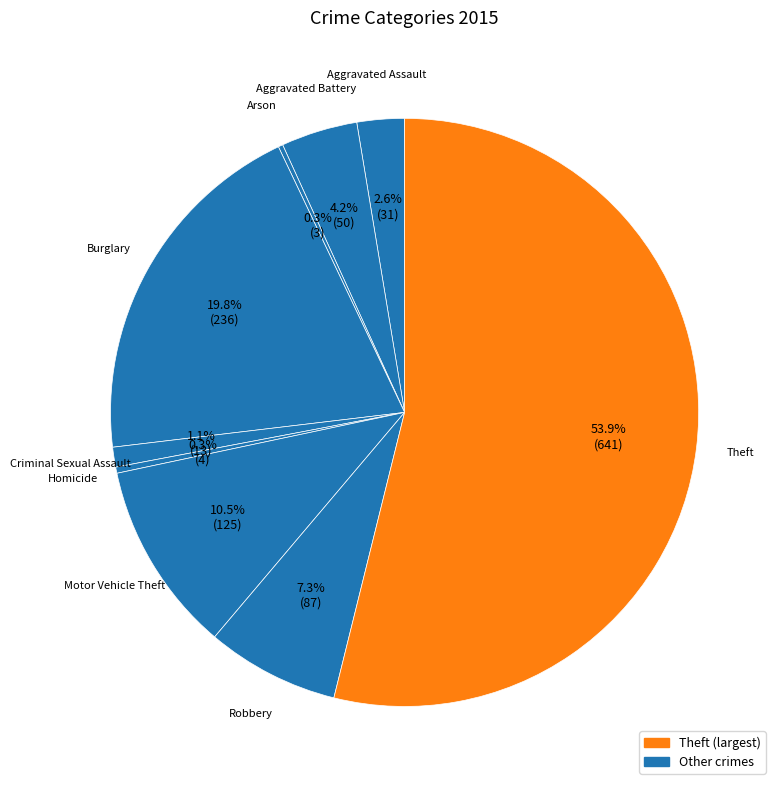

How many slices are in this pie chart?

9